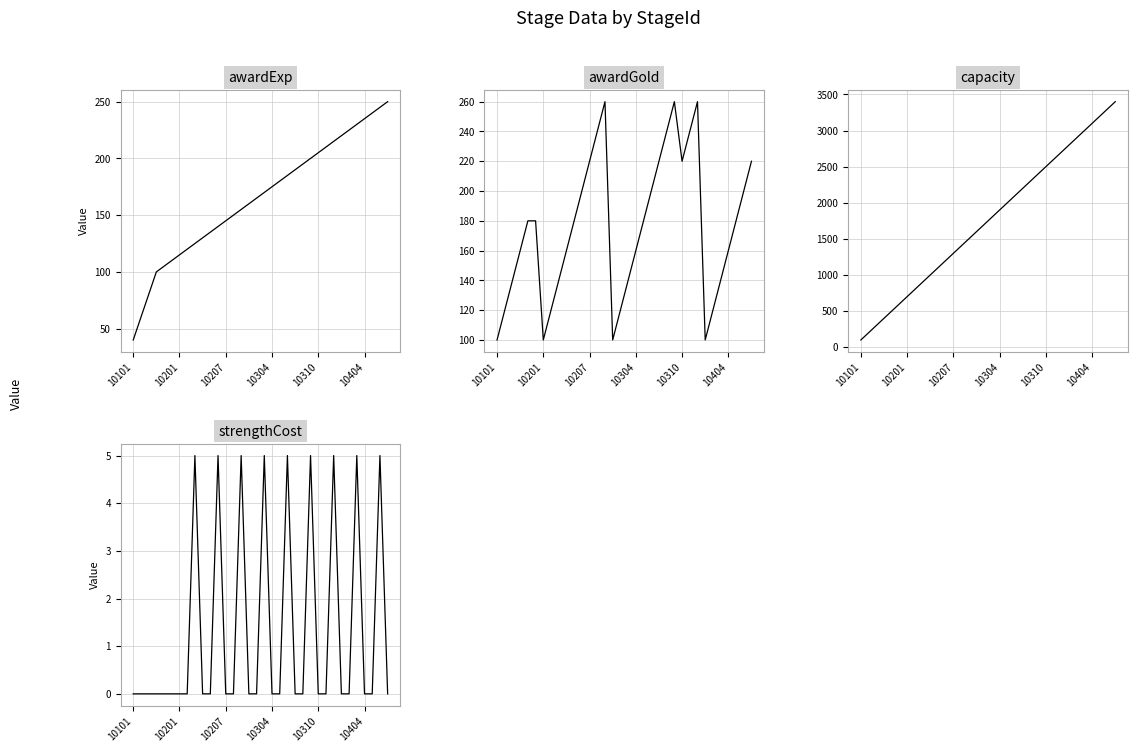

What is the average value of the capacity series?

1750